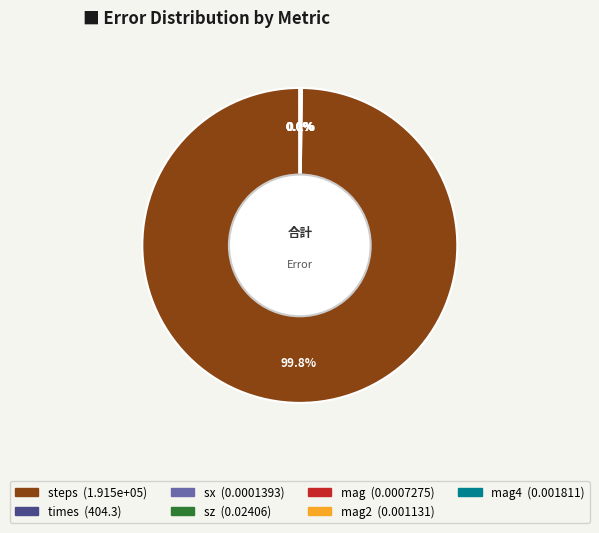

Is there any slice that represents more than half of the pie?

Yes